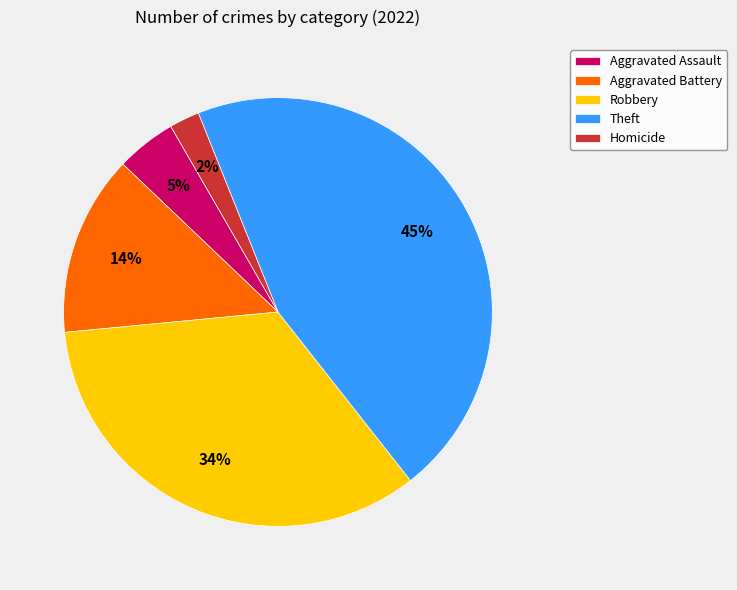

Is it true that Robbery is 44% of the pie?

False